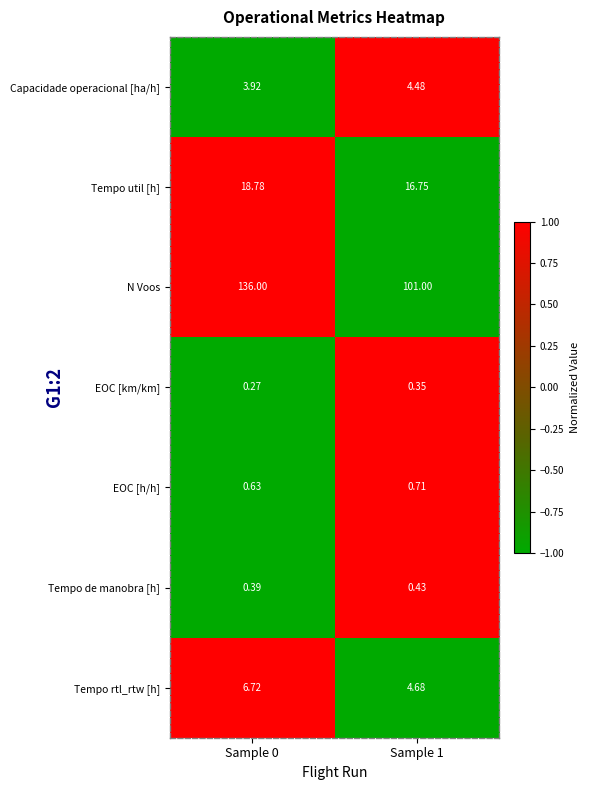

List the series in order of their peak value, lowest first.

EOC [km/km], Tempo de manobra [h], EOC [h/h], Capacidade operacional [ha/h], Tempo rtl_rtw [h], Tempo util [h], N Voos